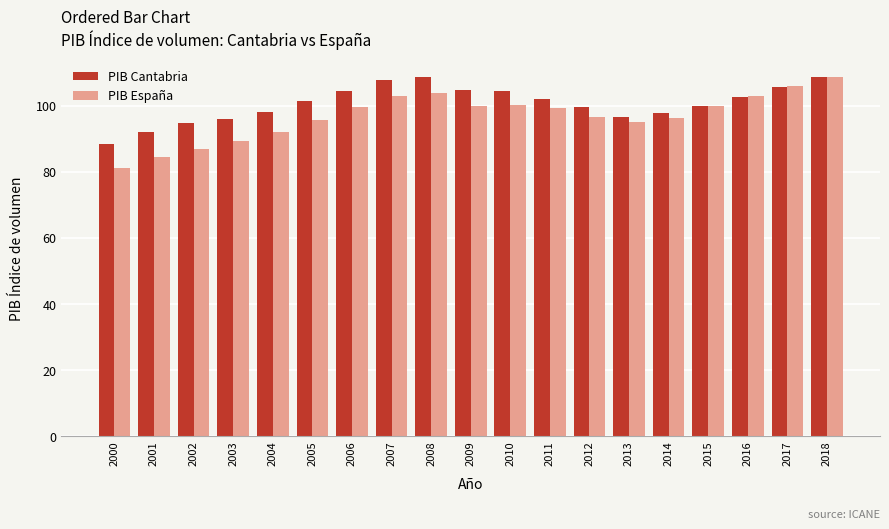

Is it true that PIB Cantabria equals 96.4 at 2013?

True